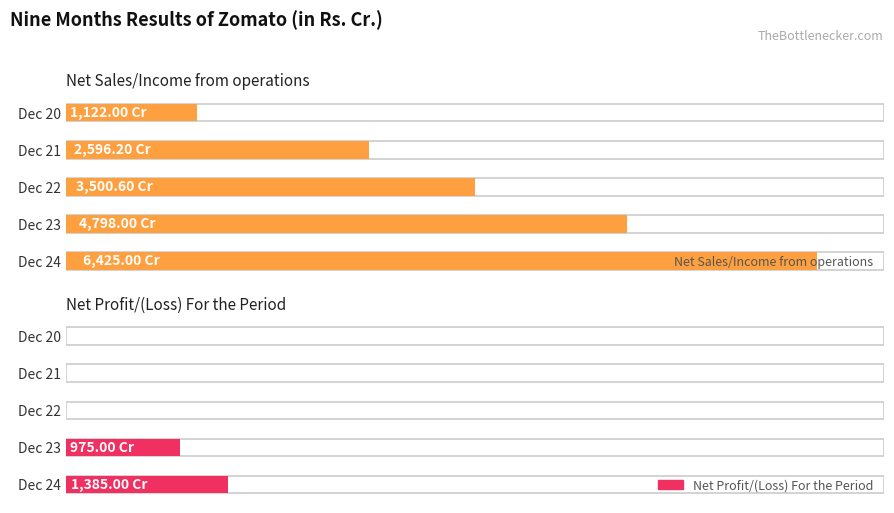

Reading left to right, what are all the values shown in this chart?

Net Sales/Income from operations: 6425.0	4798.0	3500.6	2596.2	1122.0
Net Profit/(Loss) For the Period: 1385.0	975.0	0.0	0.0	0.0